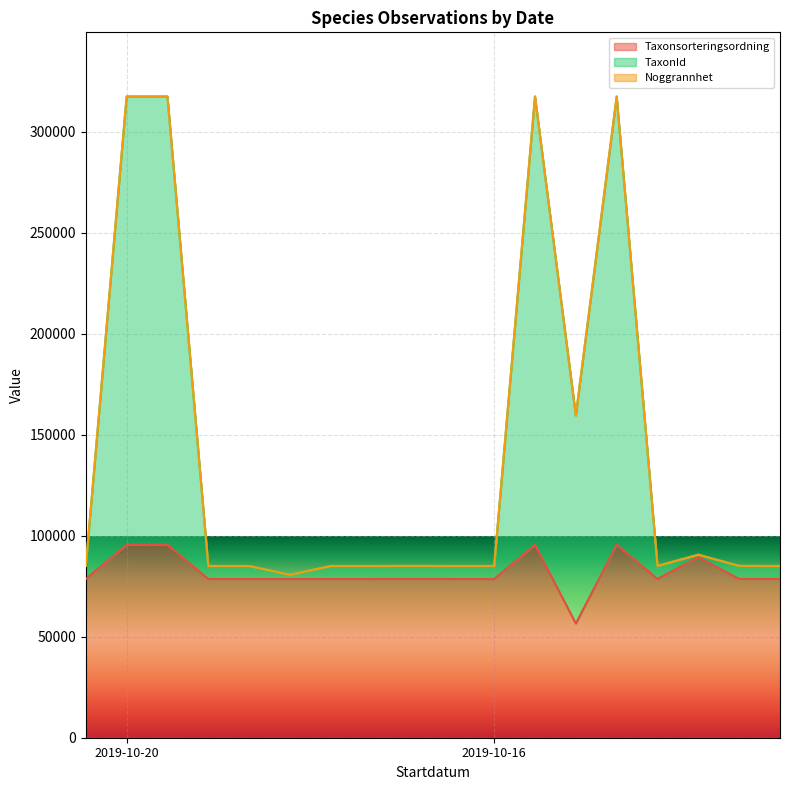

Which series changed the most between 2019-10-20 and 2019-10-16?

TaxonId